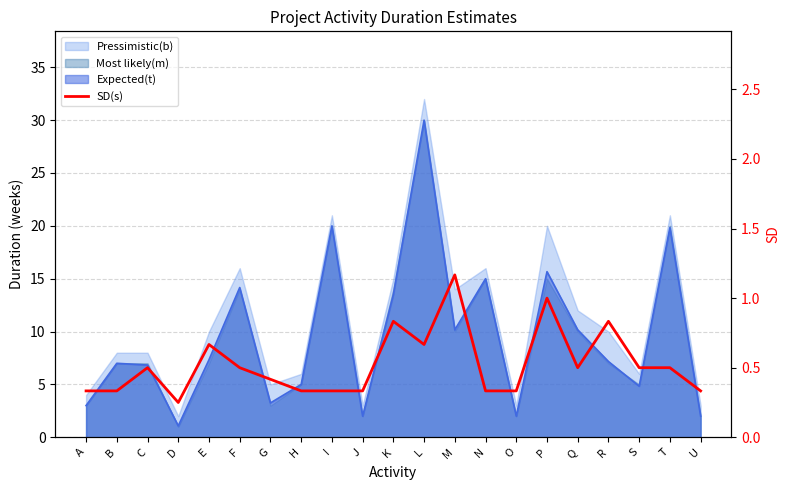

Reading left to right, what are all the values shown in this chart?

A=0.3	B=0.3	C=0.5	D=0.2	E=0.7	F=0.5	G=0.4	H=0.3	I=0.3	J=0.3	K=0.8	L=0.7	M=1.2	N=0.3	O=0.3	P=1.0	Q=0.5	R=0.8	S=0.5	T=0.5	U=0.3